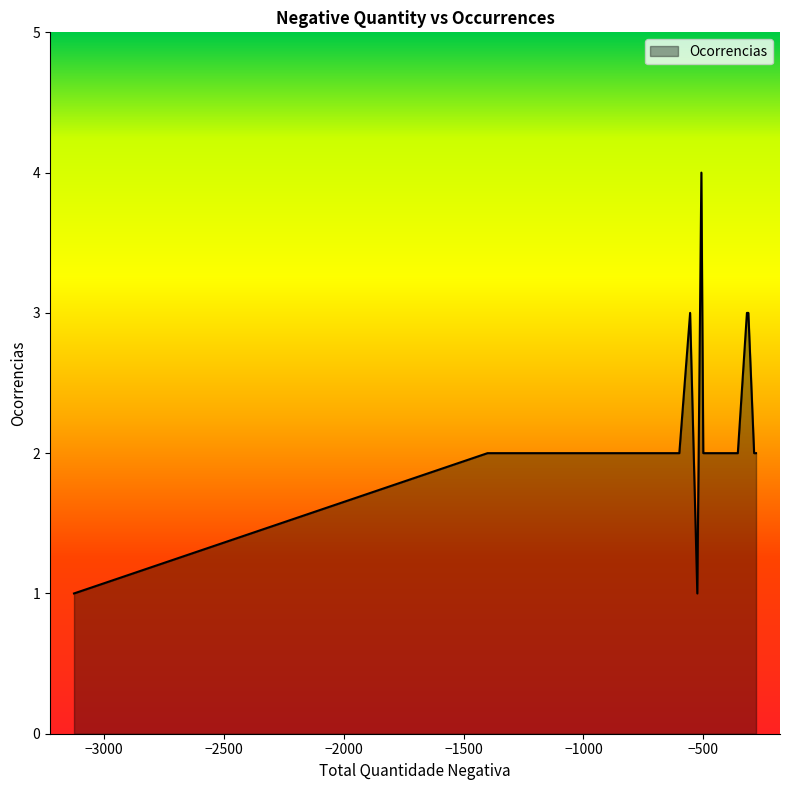

What is the difference between the maximum and minimum values?

3